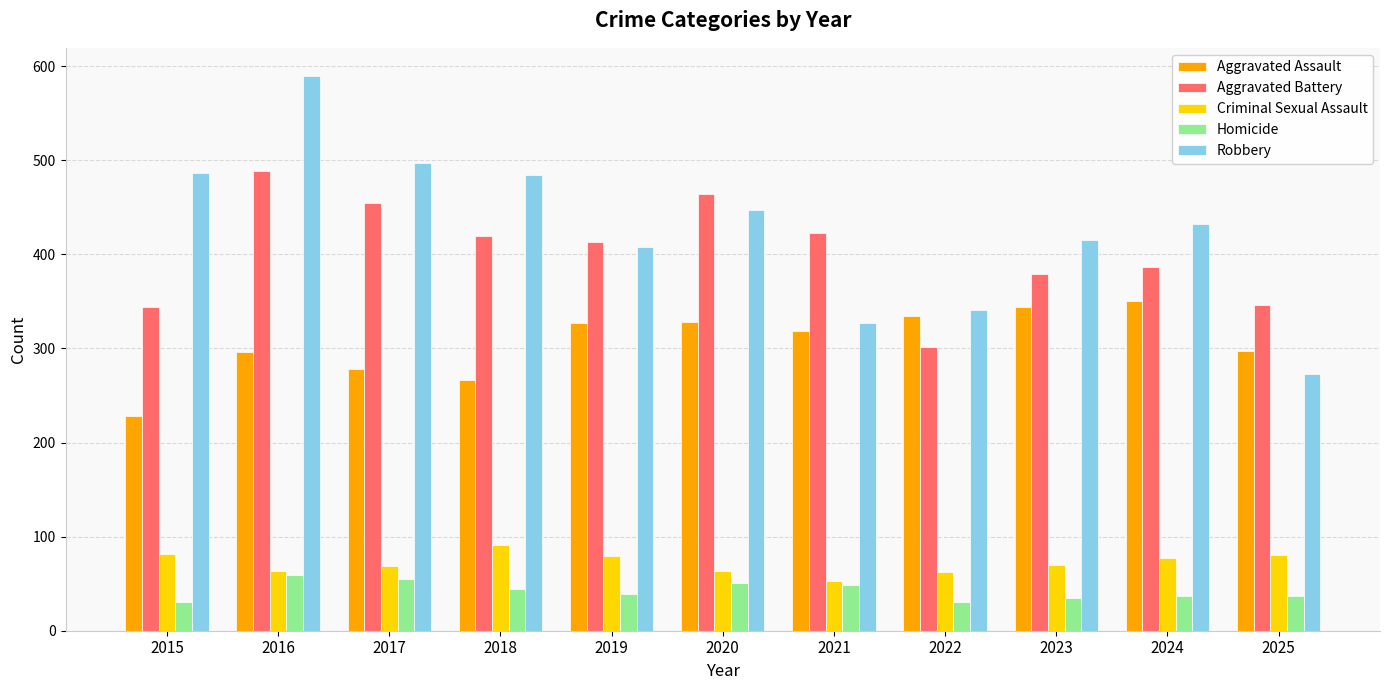

List the series in order of their peak value, highest first.

Robbery, Aggravated Battery, Aggravated Assault, Criminal Sexual Assault, Homicide